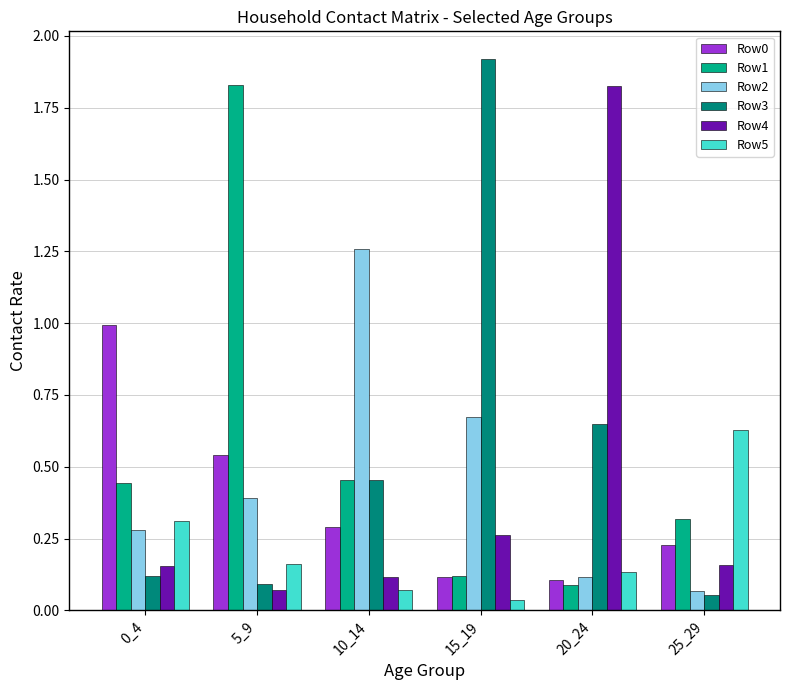

Where is Row4 nearest to the value 0?

5_9